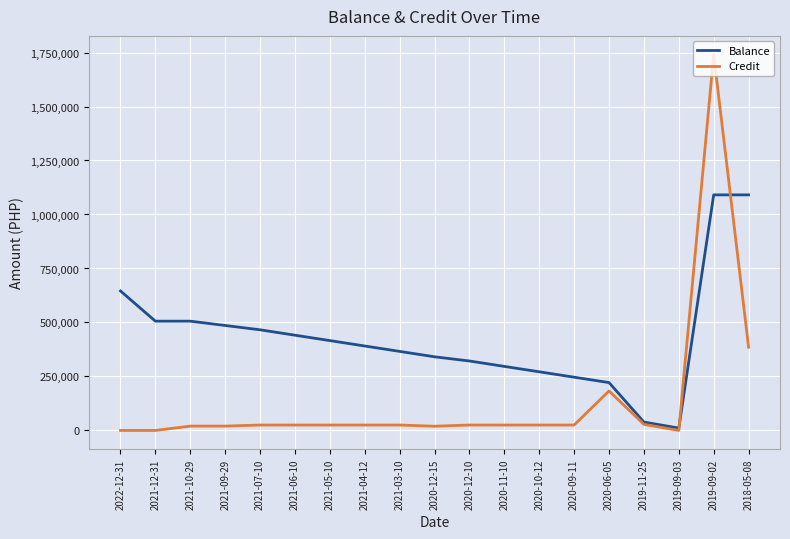

Which series has the largest range (max minus min)?

Credit